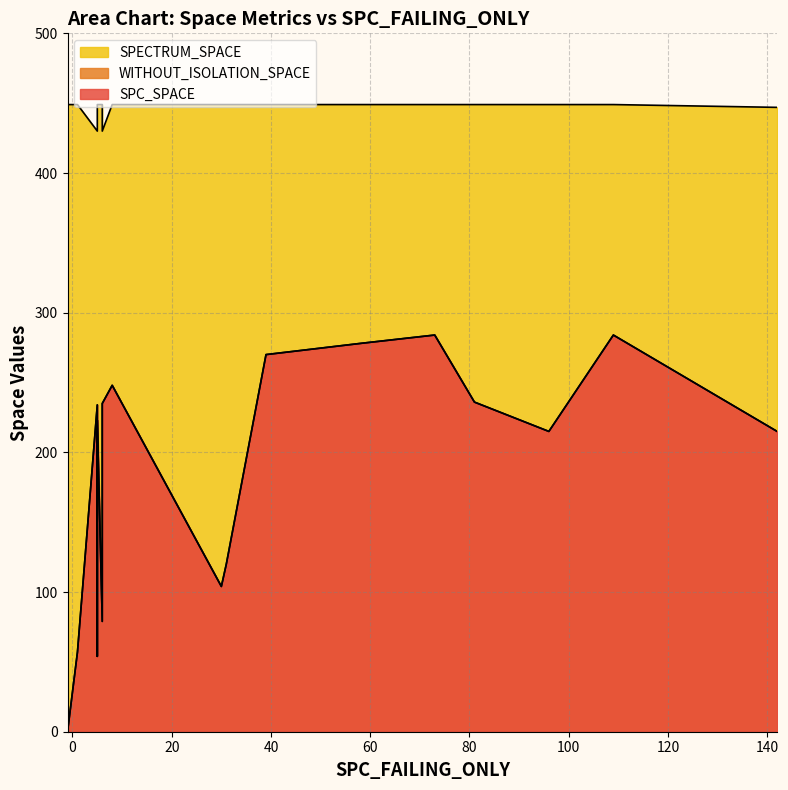

What is the greatest value displayed?

449